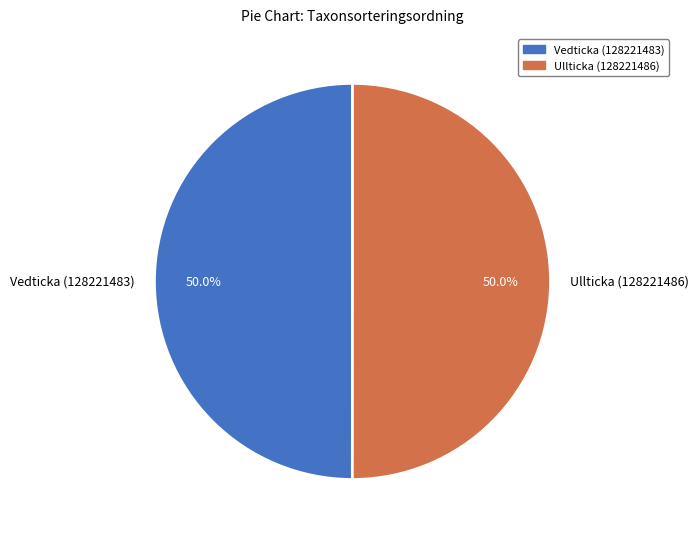

Approximately how many times larger is the value at Ullticka (128221486) compared to Vedticka (128221483)?

1.0